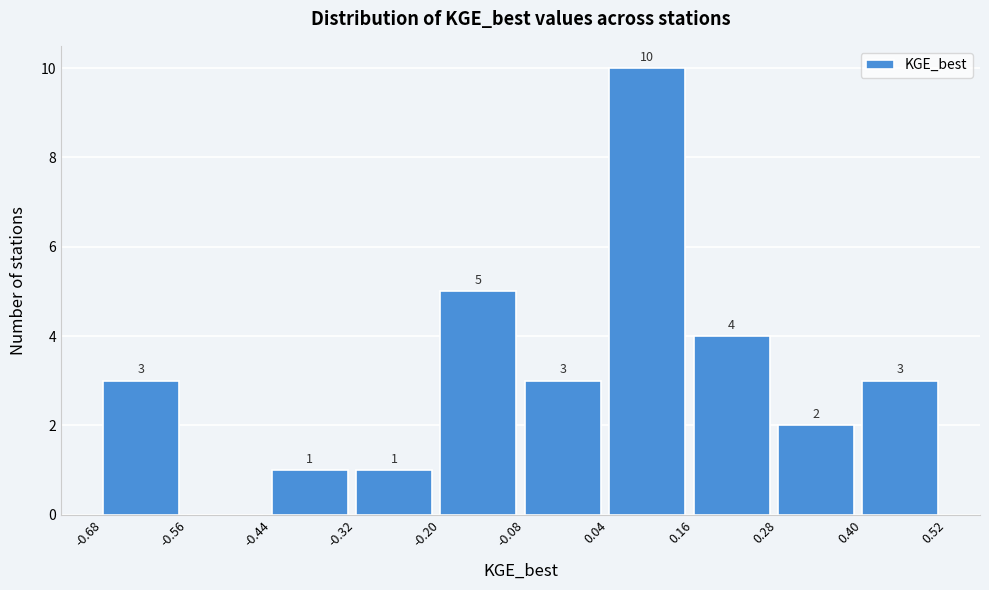

Which range on the x-axis has the tallest bar?

0.04 to 0.16